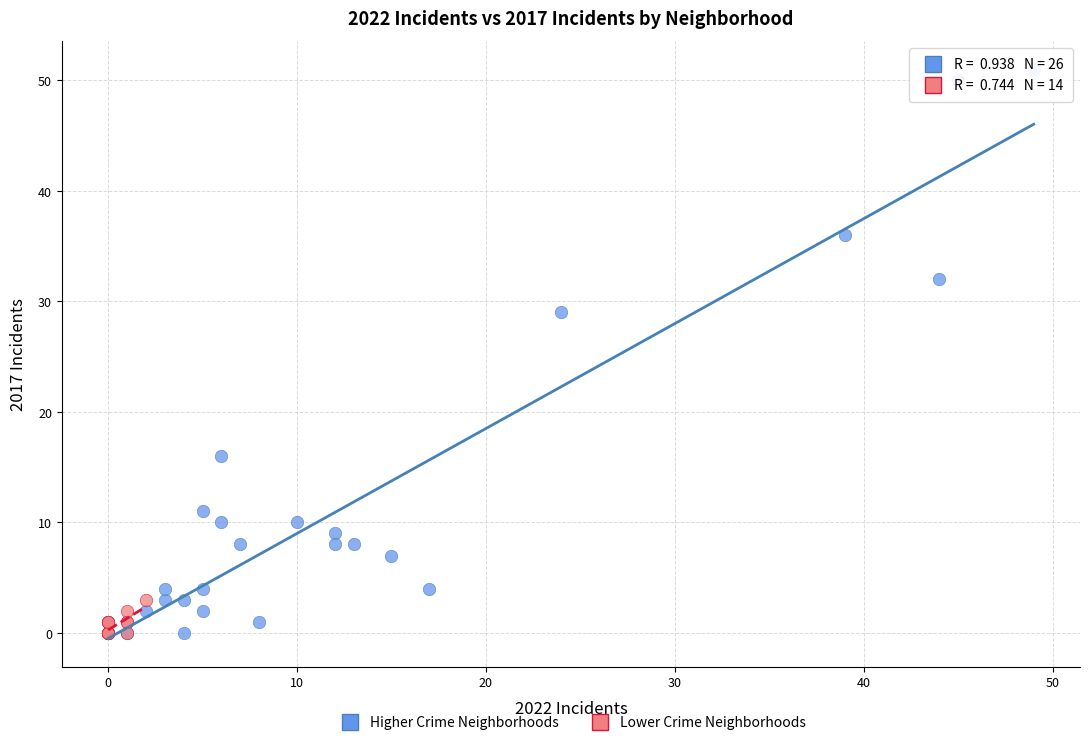

Which series reaches the maximum Y coordinate?

Higher Crime Neighborhoods